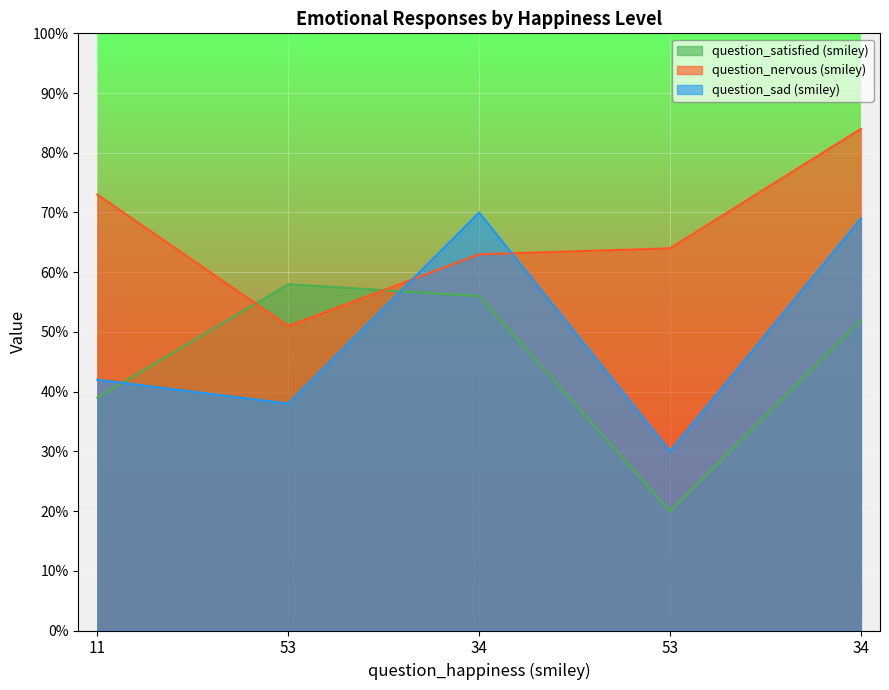

The value of question_satisfied (smiley) at 53 is 20. True or false?

True